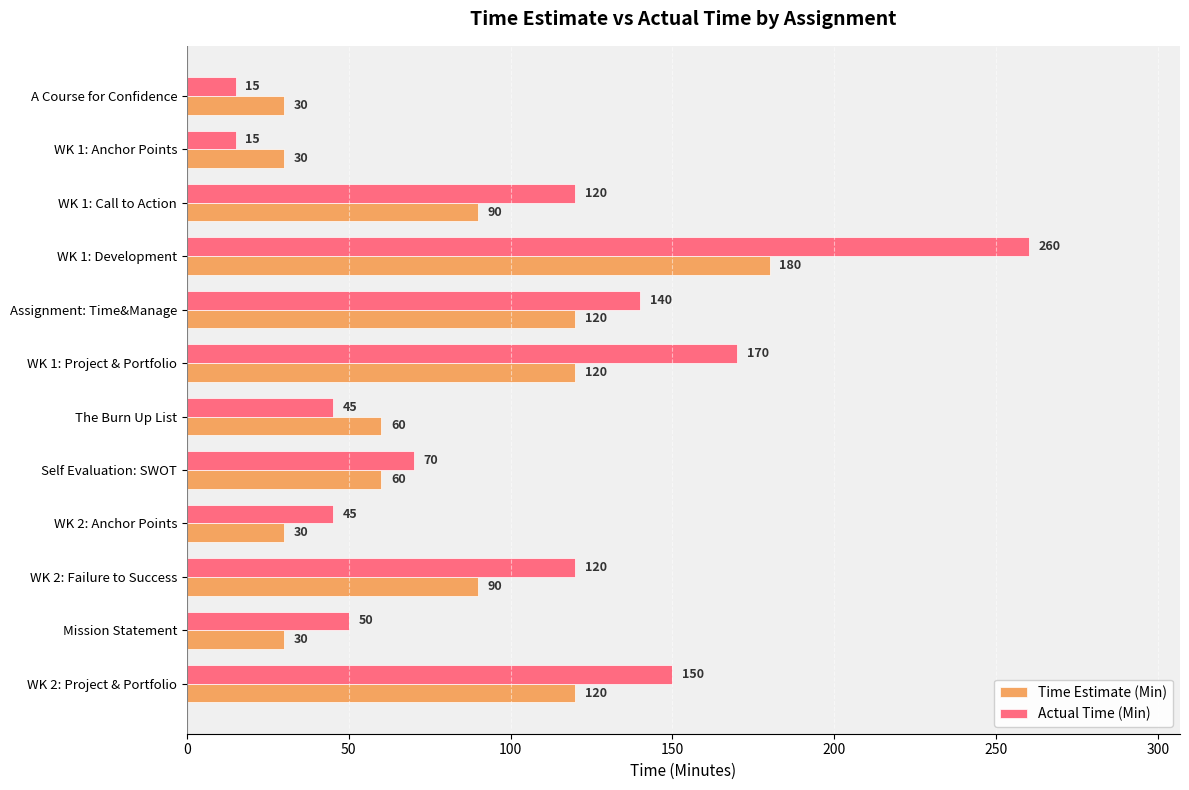

Which series has the largest range (max minus min)?

Actual Time (Min)